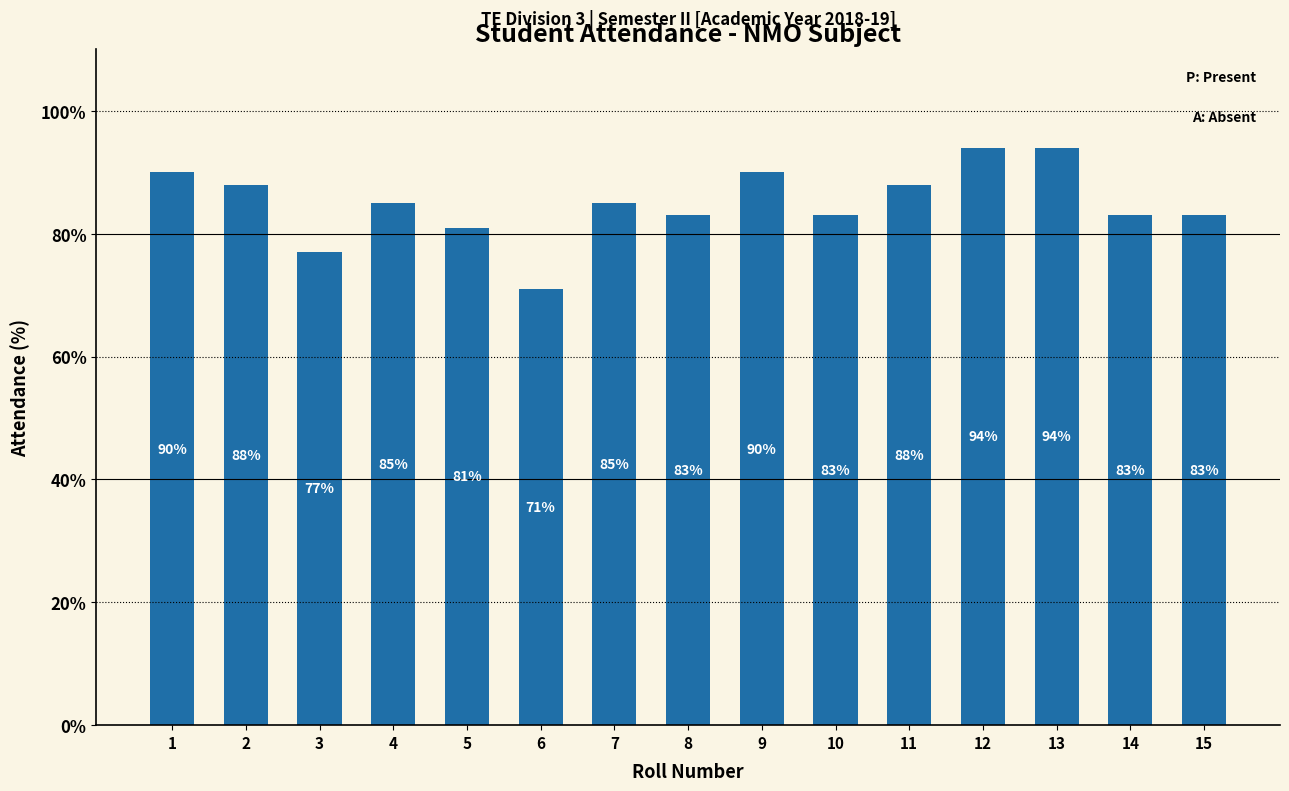

Which category has the lowest value across all series?

6